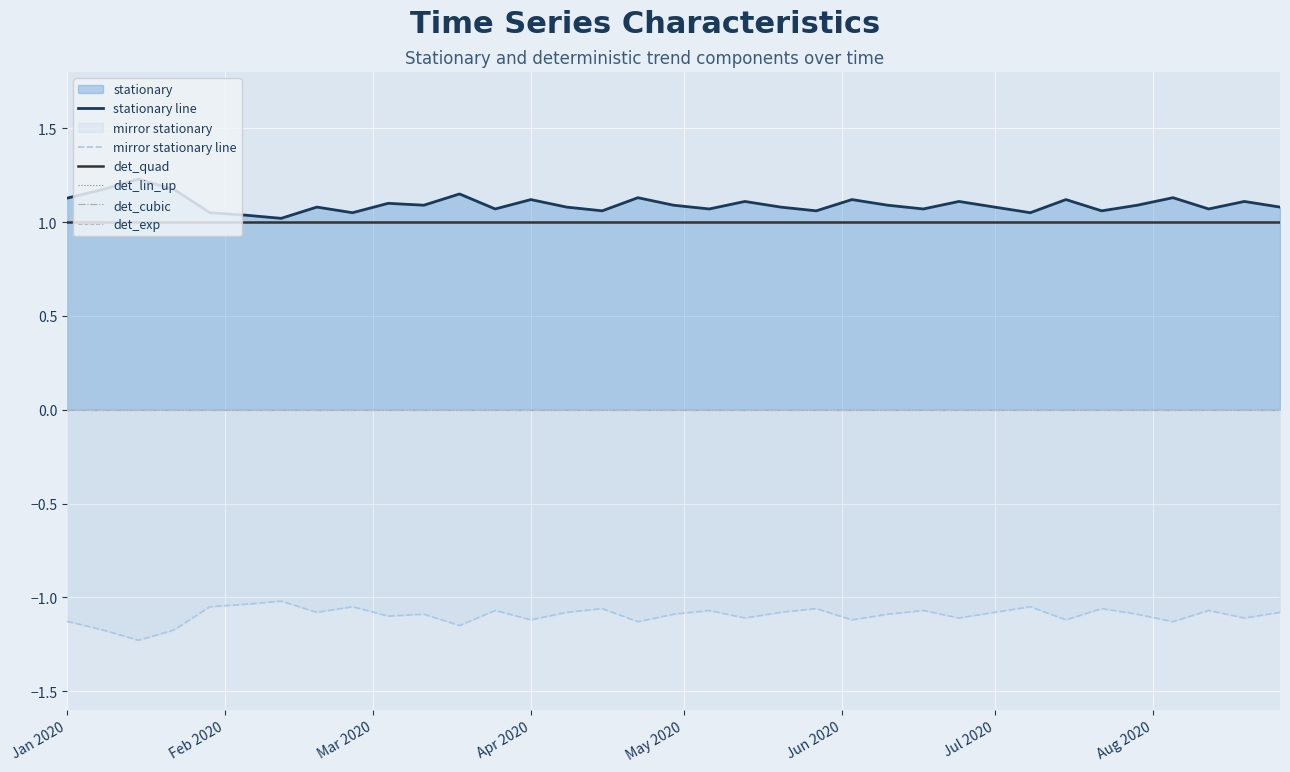

True or false: det_quad and mirror stationary line cross at least once.

False